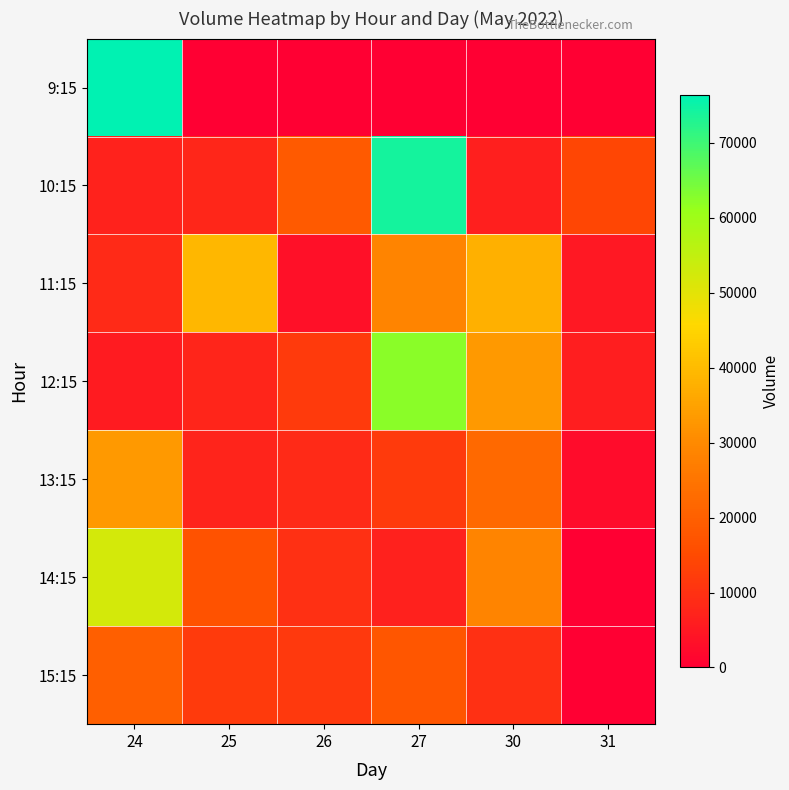

Reading left to right, what are all the values shown in this chart?

9:15: 24=76350	25=0	26=0	27=0	30=0	31=0
10:15: 24=7122	25=8040	26=18584	27=74220	30=6521	31=14287
11:15: 24=8579	25=39177	26=3510	27=28697	30=37692	31=4773
12:15: 24=5553	25=7688	26=11671	27=62507	30=33112	31=6029
13:15: 24=33360	25=7185	26=8524	27=11864	30=22187	31=2459
14:15: 24=52365	25=16743	26=9675	27=6772	30=28766	31=0
15:15: 24=19813	25=11644	26=11569	27=17819	30=9716	31=0